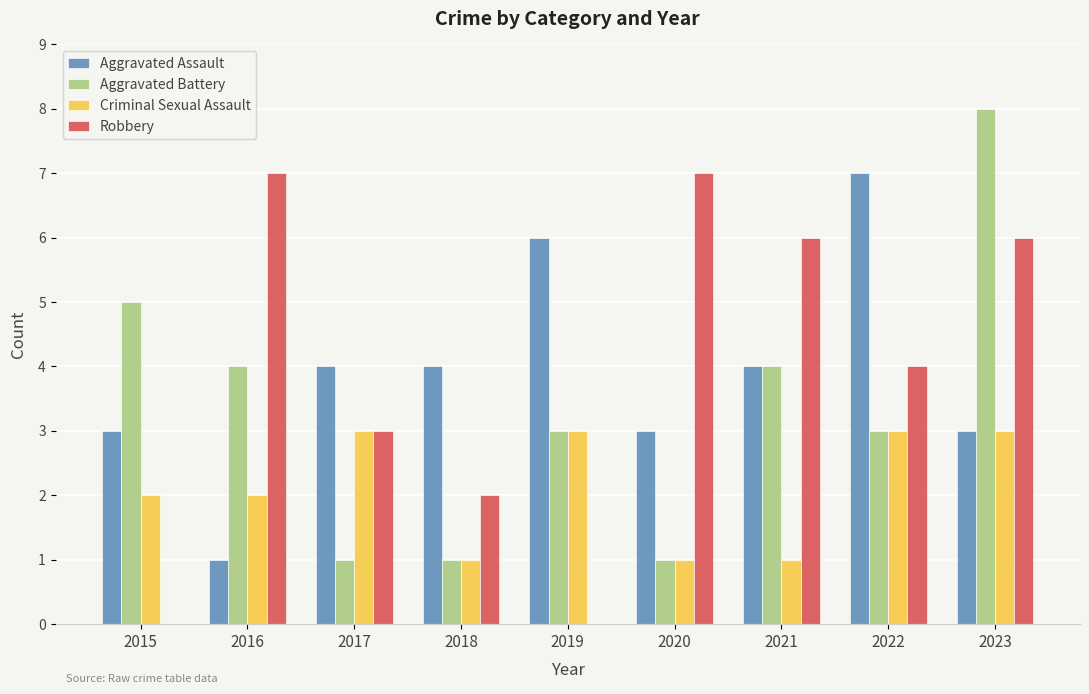

How many categories are shown in the chart?

9